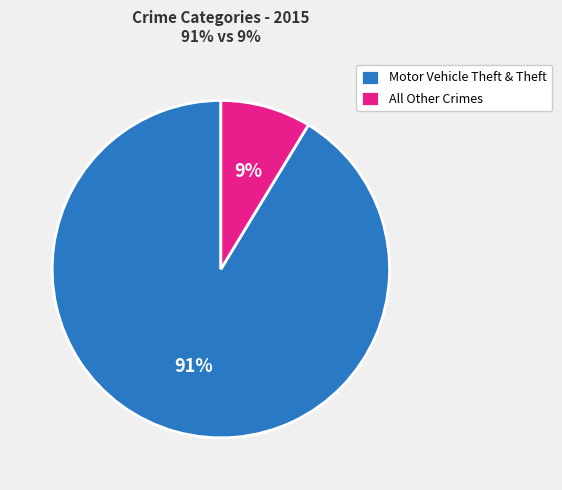

Which slice is the smallest?

All Other Crimes